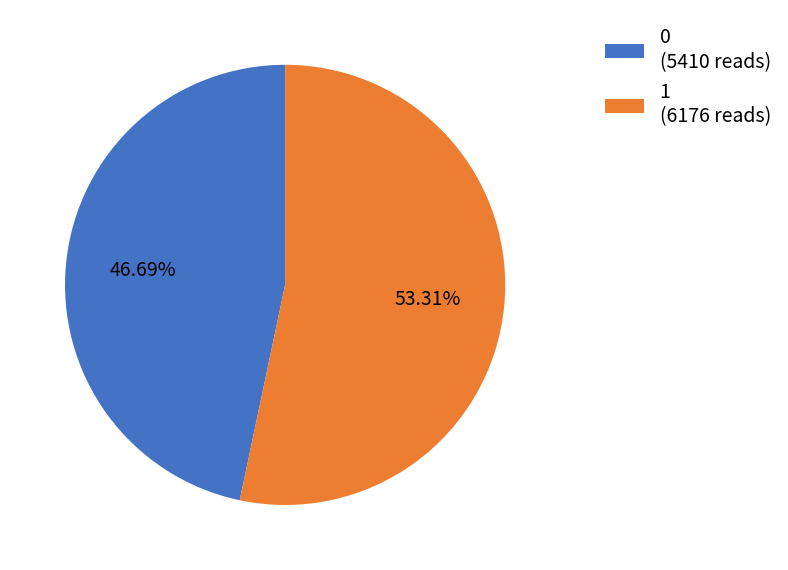

Which category accounts for the majority?

1